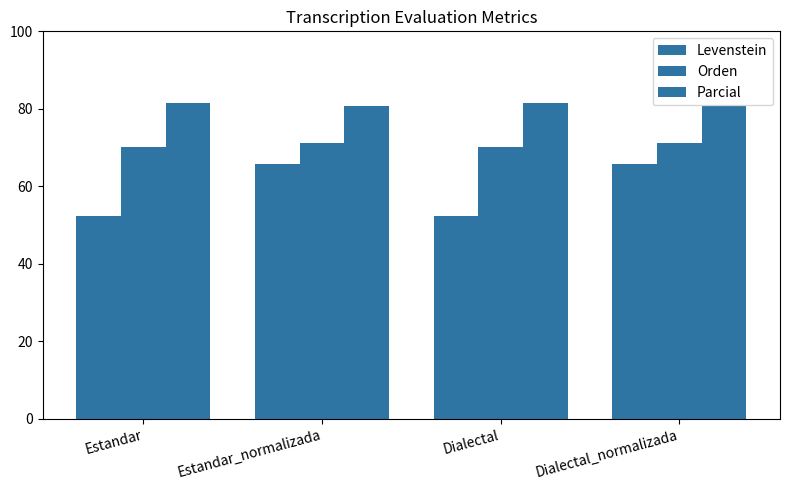

How many bars are there in each group?

3